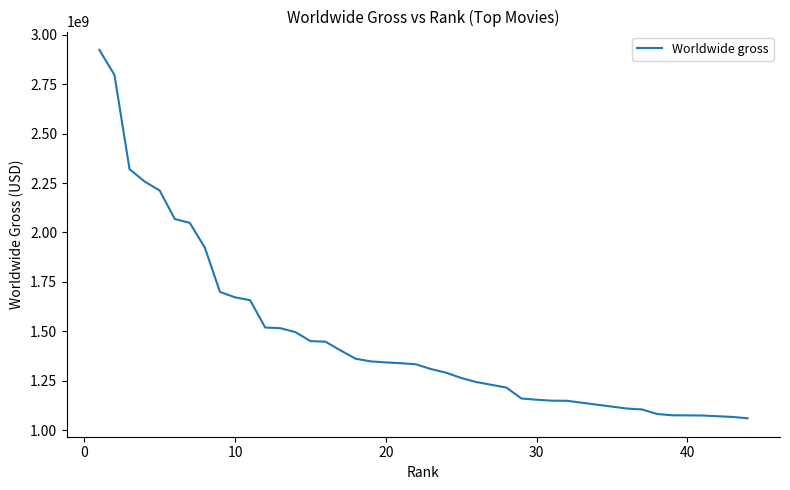

Does the chart display data point markers on the line(s)?

No